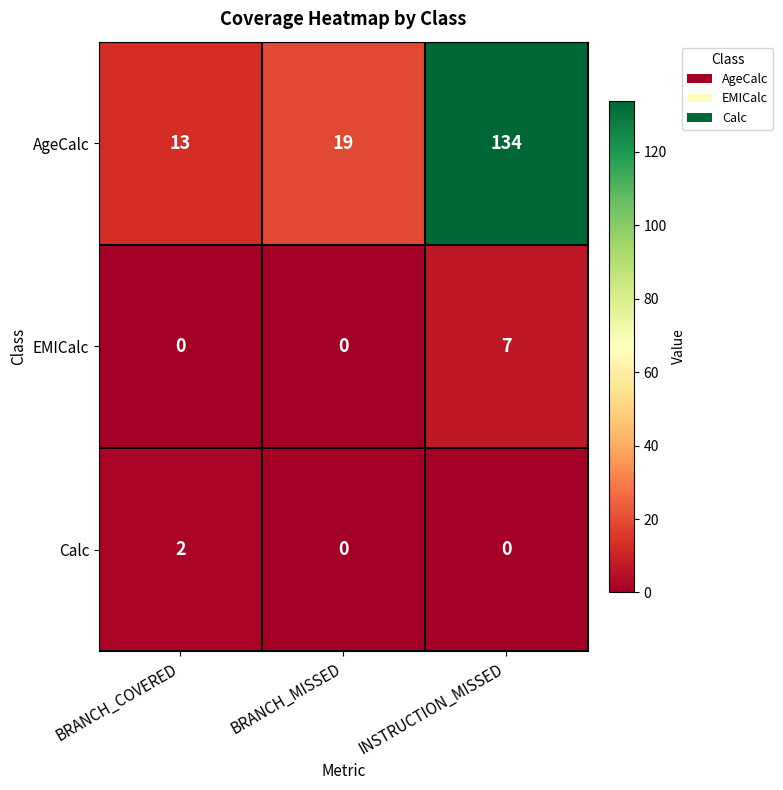

What is the maximum value shown in the chart?

134